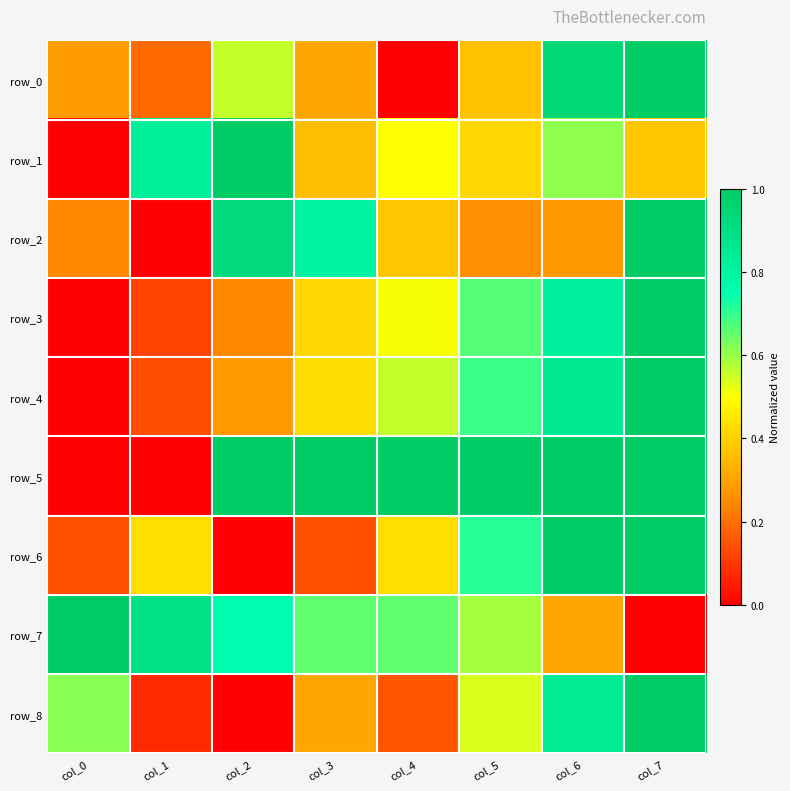

What is the total value across all series at col_1?

2.7